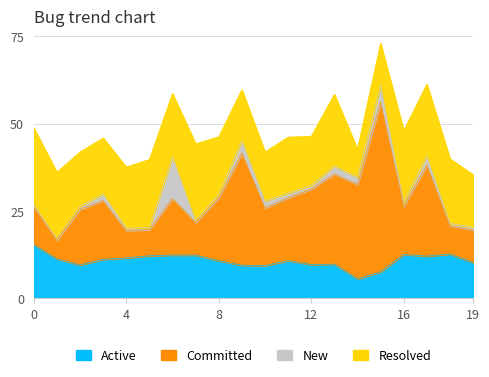

The value of Active at 17 is 19.8. True or false?

False